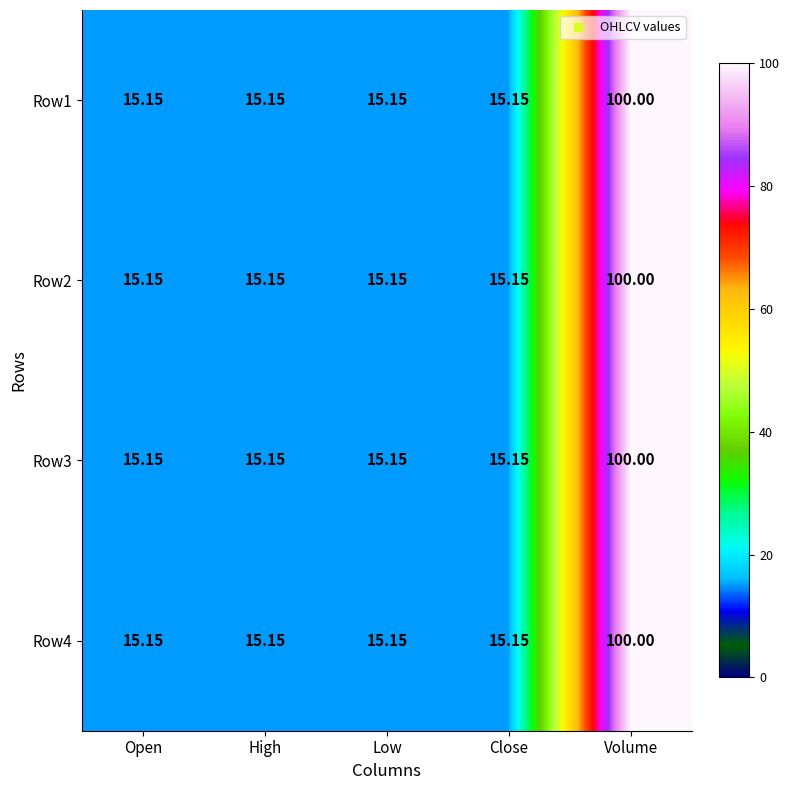

At which category is the sum across all series the highest?

Volume